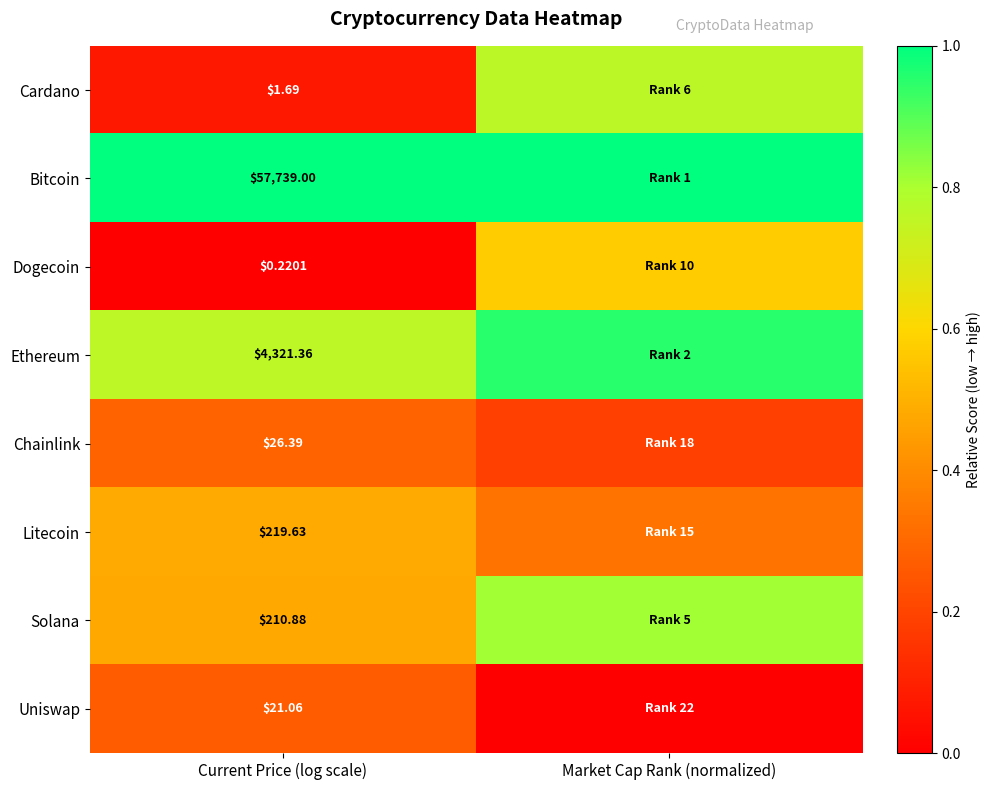

Which has a higher value, Current Price (log scale) or Market Cap Rank (normalized)?

Market Cap Rank (normalized)